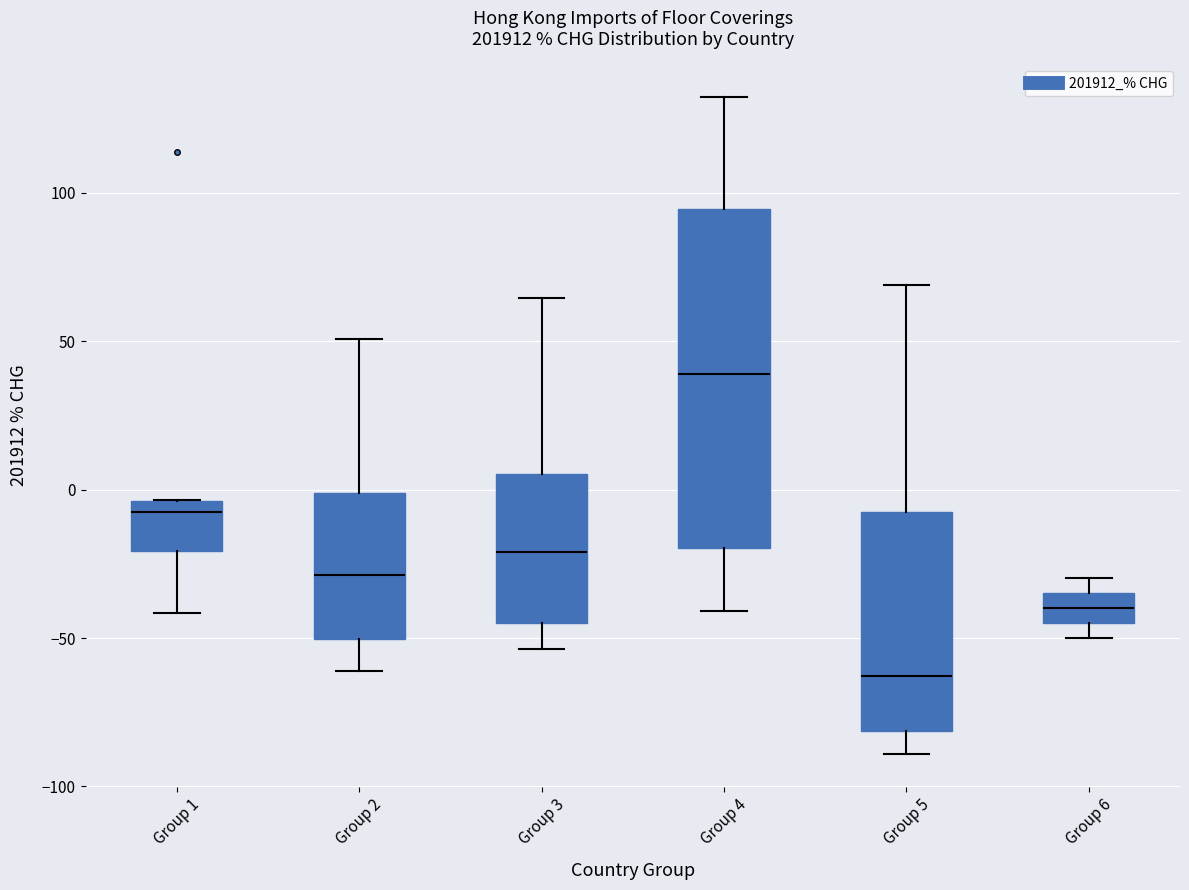

Reading left to right, transcribe this box plot: for each box, give where its median line is, the range the box spans, and where its two whiskers end, as read against the y-axis. The values are not printed on the chart, so give them approximately, as read against the axis.

Group 1: median -10, box -20 to -5, whiskers -40 to -5
Group 2: median -30, box -50 to 0, whiskers -60 to 50
Group 3: median -20, box -45 to 5, whiskers -55 to 65
Group 4: median 40, box -20 to 95, whiskers -40 to 130
Group 5: median -65, box -80 to -5, whiskers -90 to 70
Group 6: median -40, box -45 to -35, whiskers -50 to -30